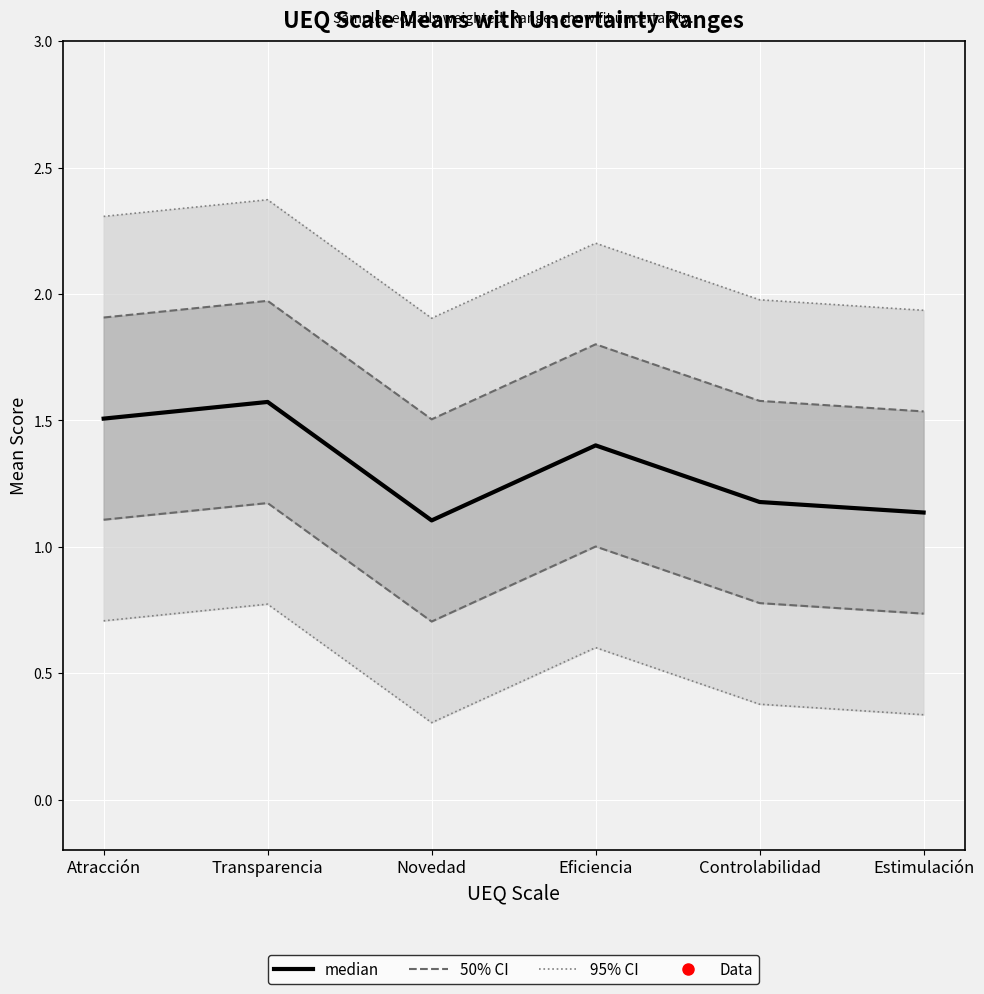

True or false: Mean and Mean_upper_95 intersect in this chart.

False